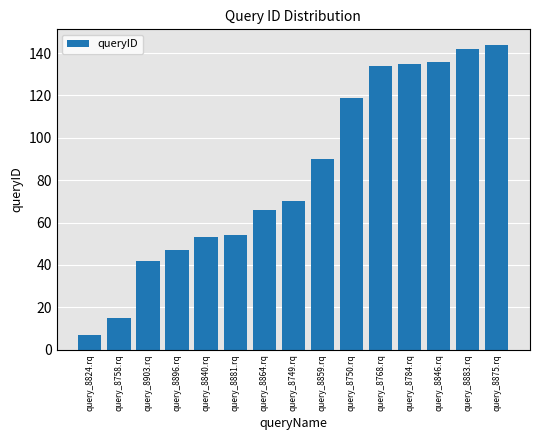

The chart shows a value of 66 at query_8864.rq. True or false?

True